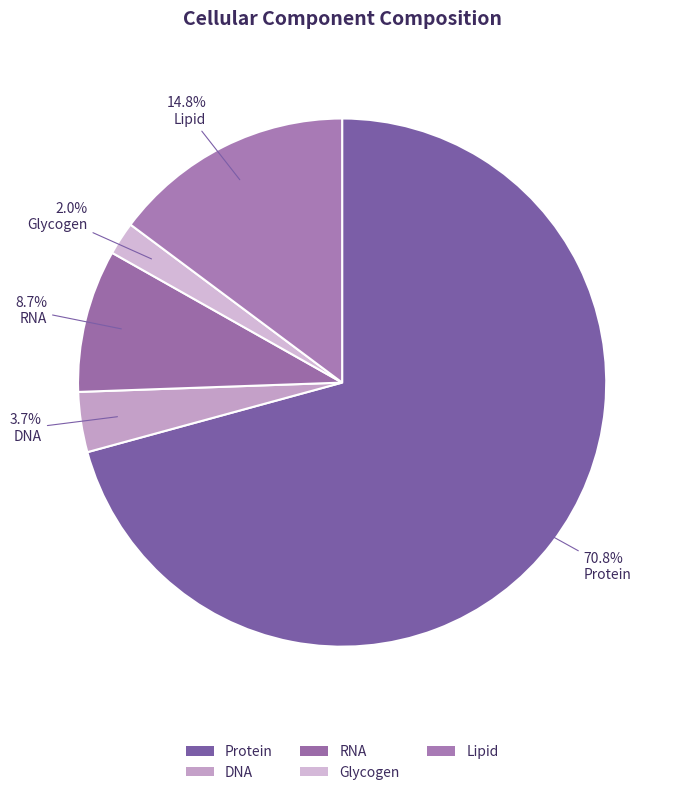

What is the smallest slice in the pie chart?

Glycogen